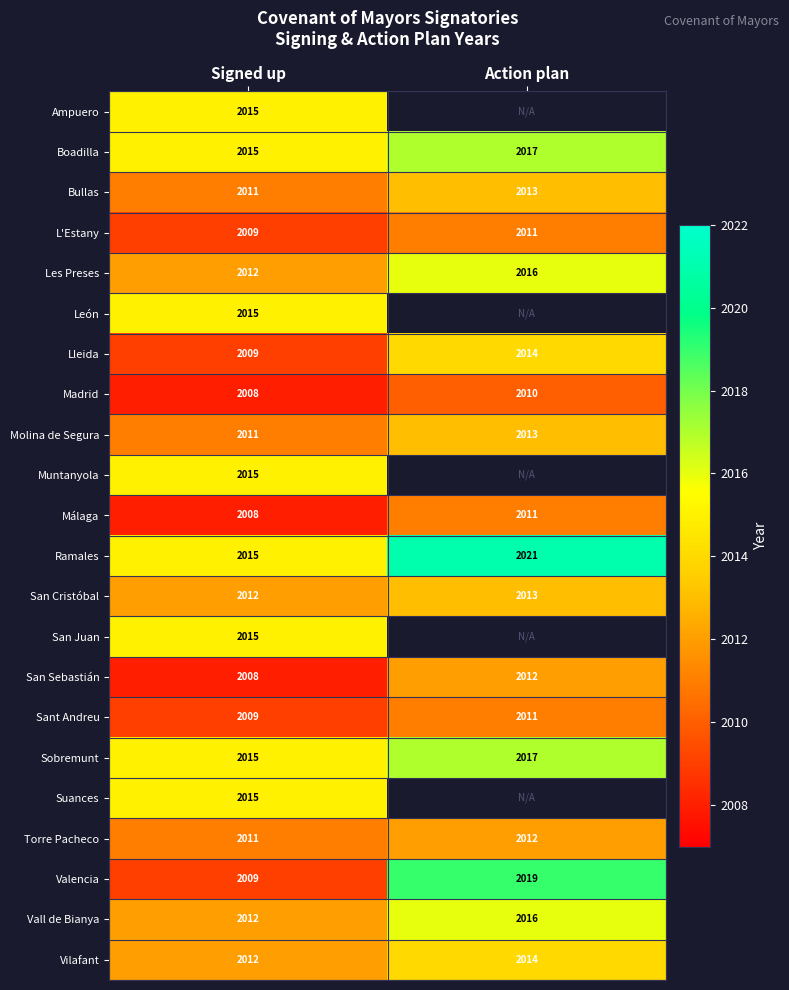

What is the difference between the San Sebastián values at Action plan and Signed up?

4